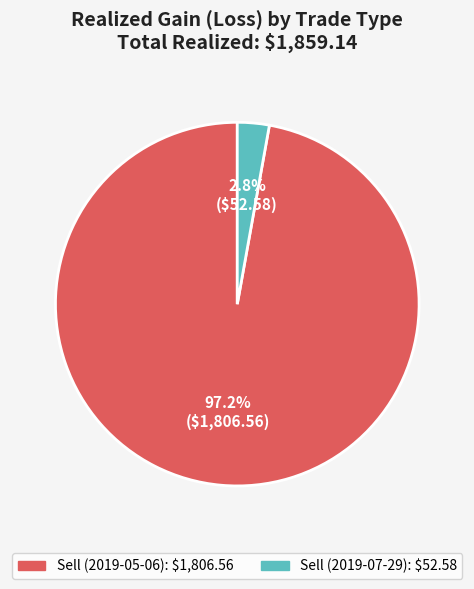

To the nearest percent, what is the average slice percentage?

50%